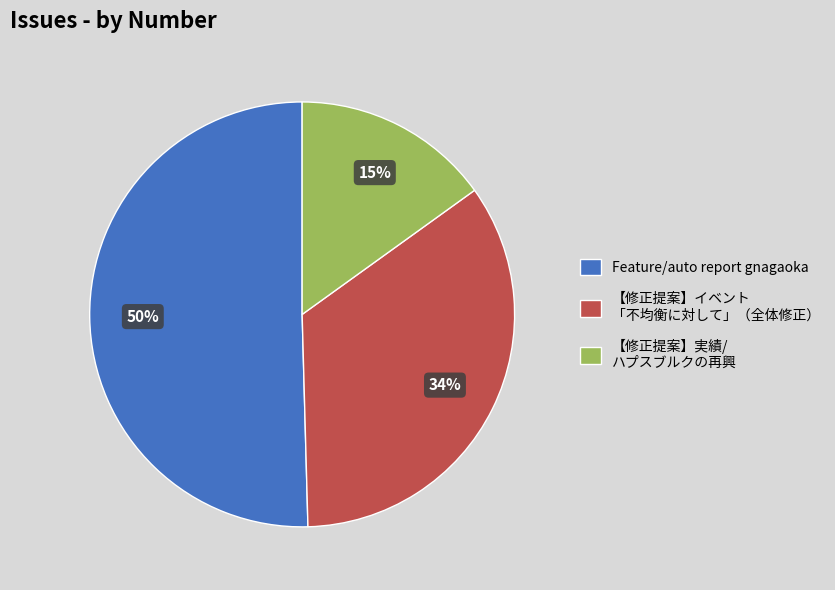

To the nearest percent, what is the average slice percentage?

33%